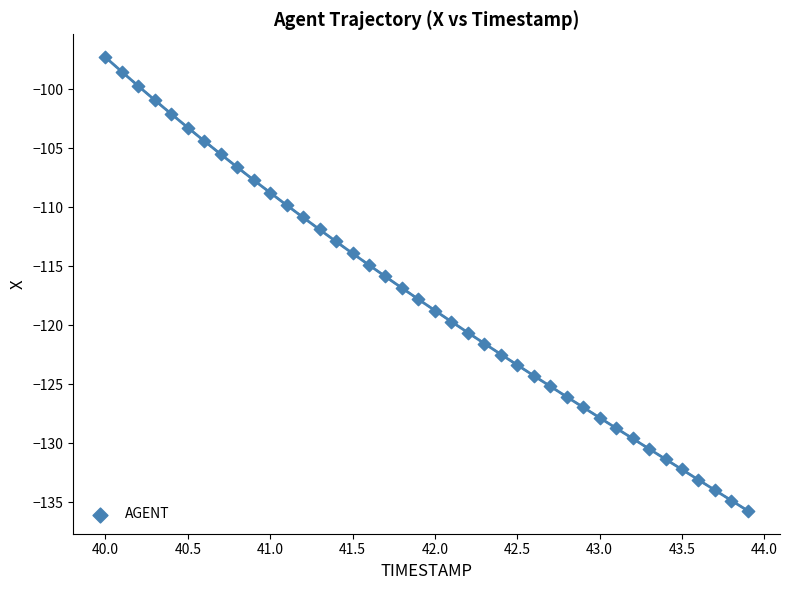

What is the range of Y values (max minus min)?

38.4